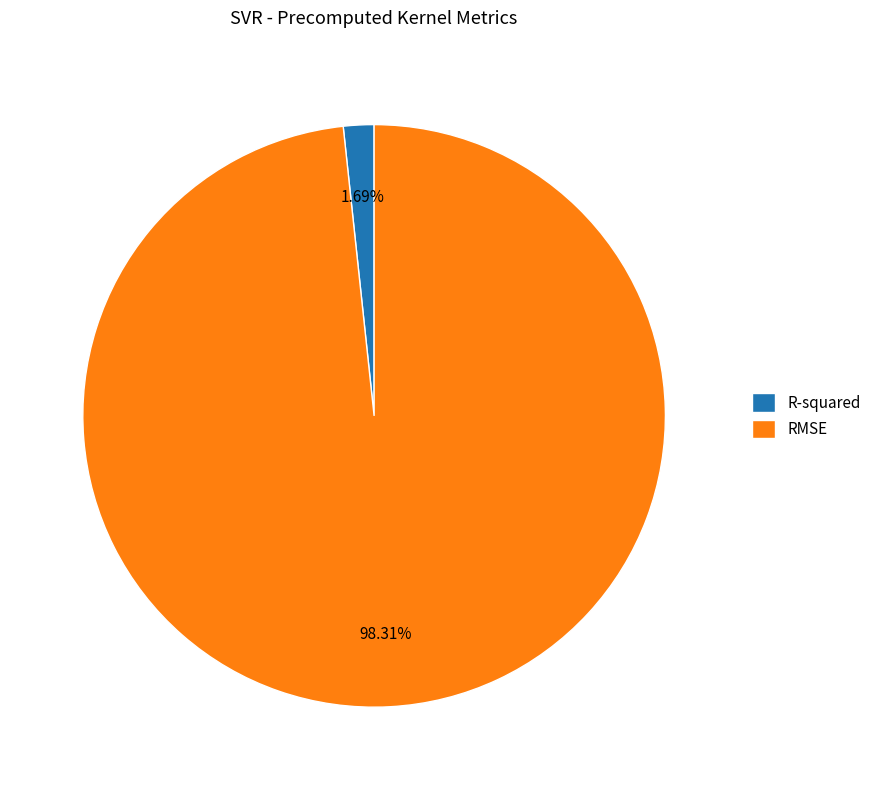

Which slice is the largest?

RMSE